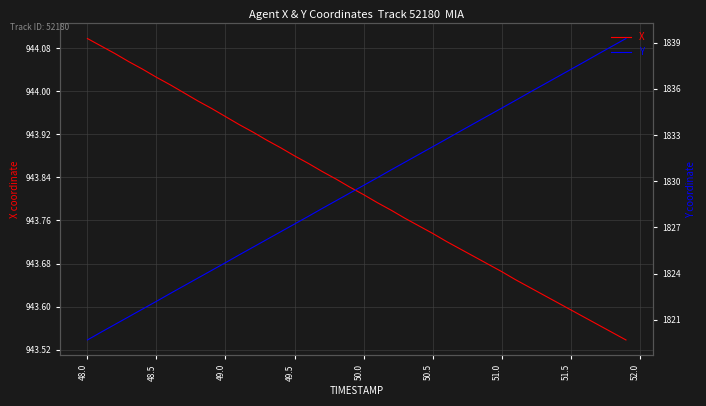

True or false: X and Y intersect in this chart.

False